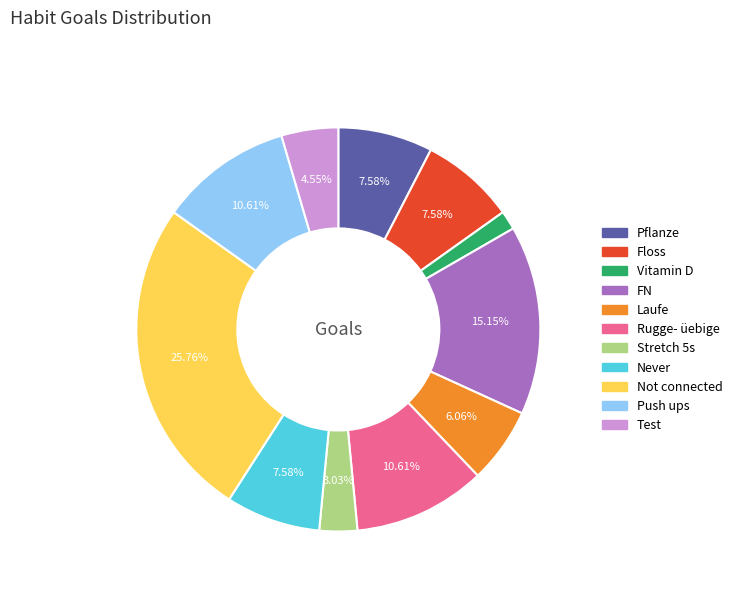

Does Pflanze account for over 50% of the chart?

No